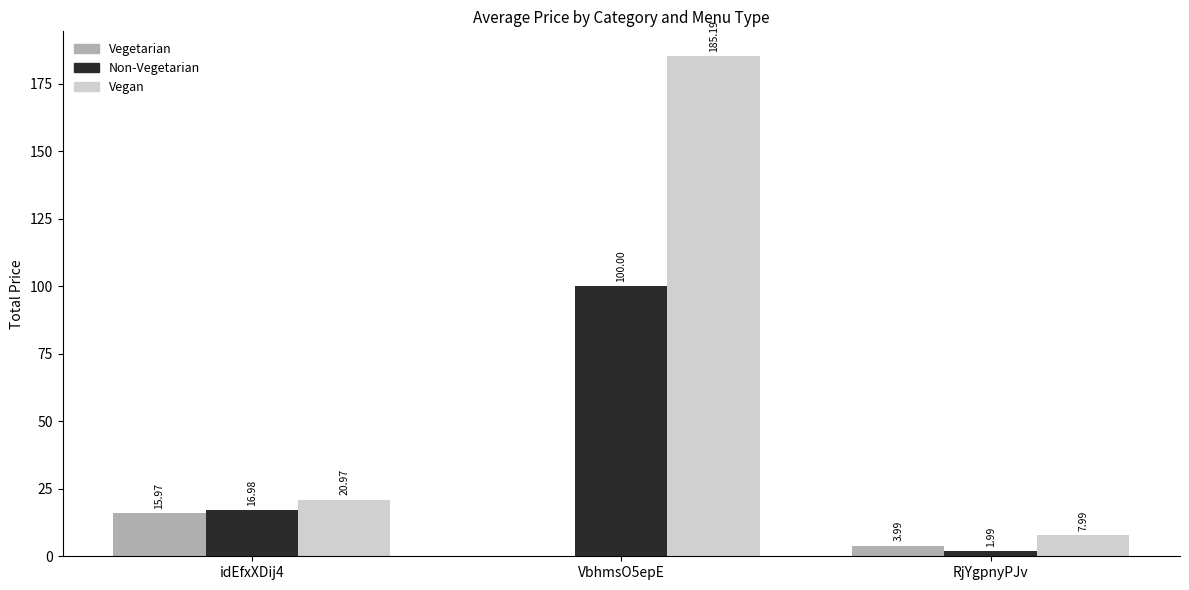

What is the total value across all series at RjYgpnyPJv?

14.0